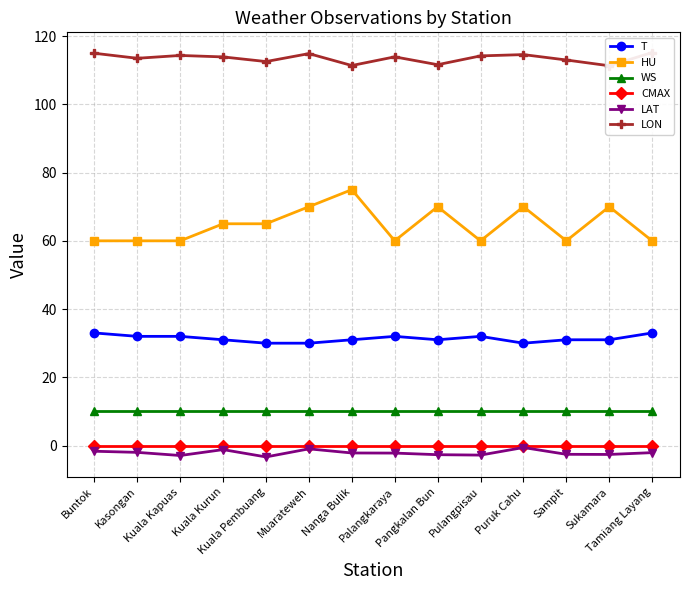

Where is CMAX nearest to the value 0?

Buntok